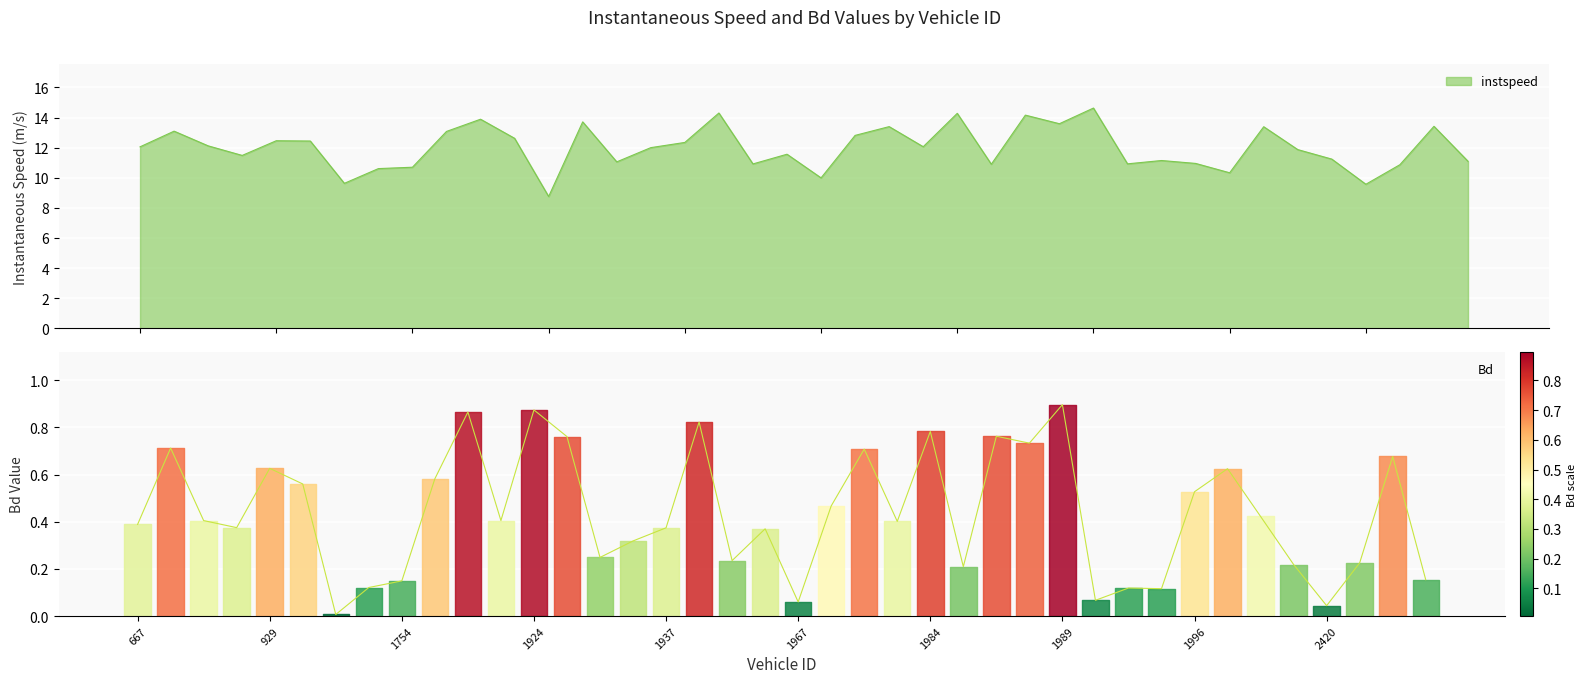

List the series in order of their overall mean, lowest first.

Bd, instspeed